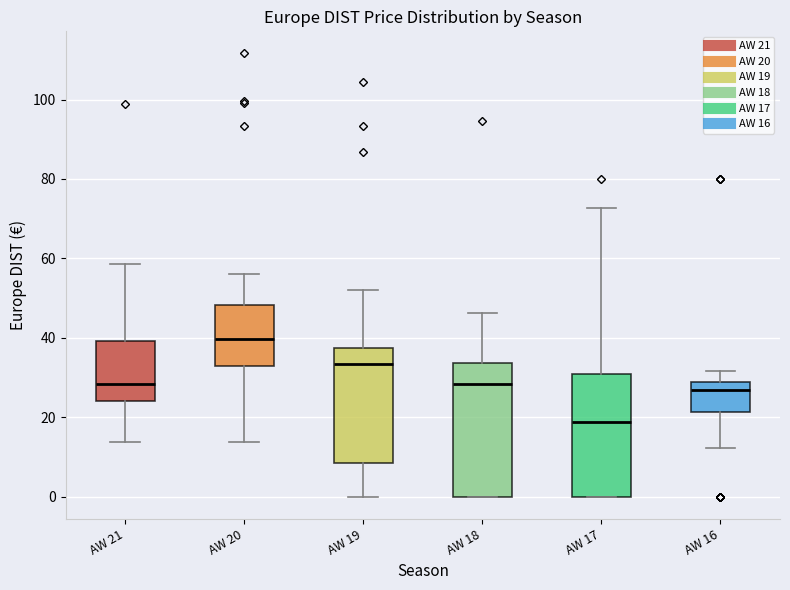

Comparing the boxes themselves (not the whiskers), which one is the tallest?

AW 18